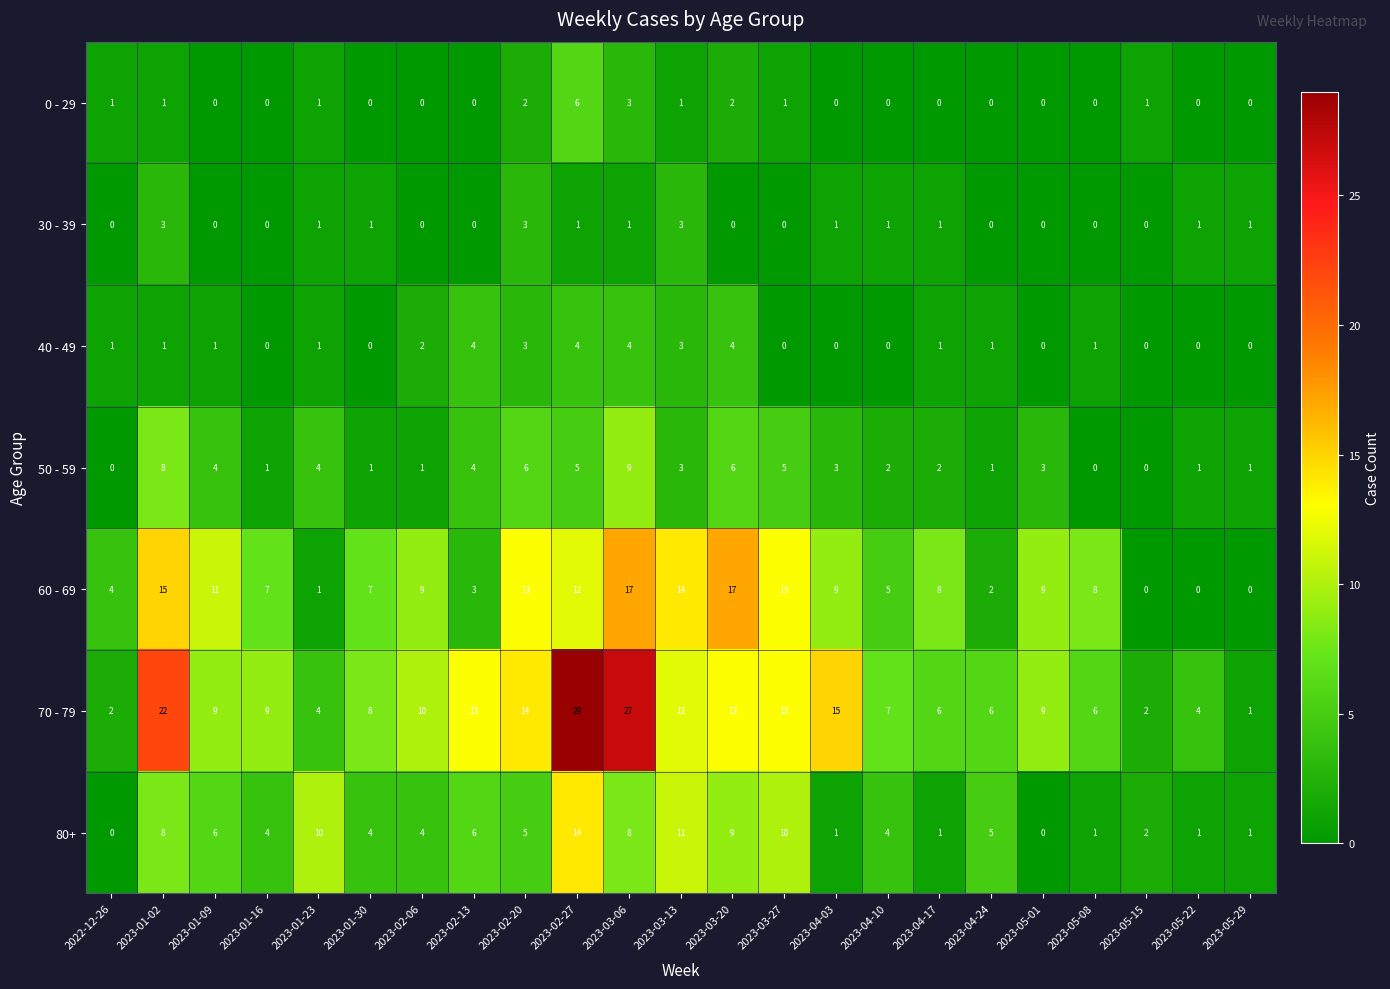

What is the difference between the maximum and minimum values in the 80+ series?

14